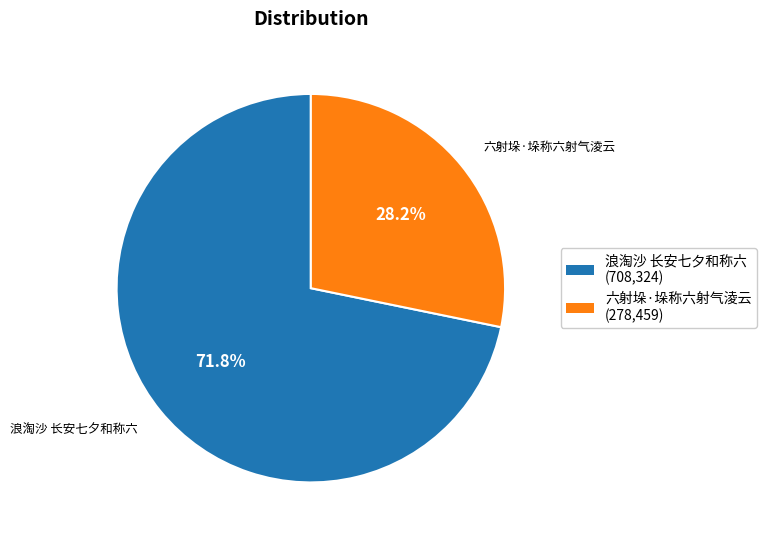

To the nearest percent, what is the difference between the 浪淘沙 长安七夕和称六 and 六射垛·垛称六射气淩云 slice percentages?

44%